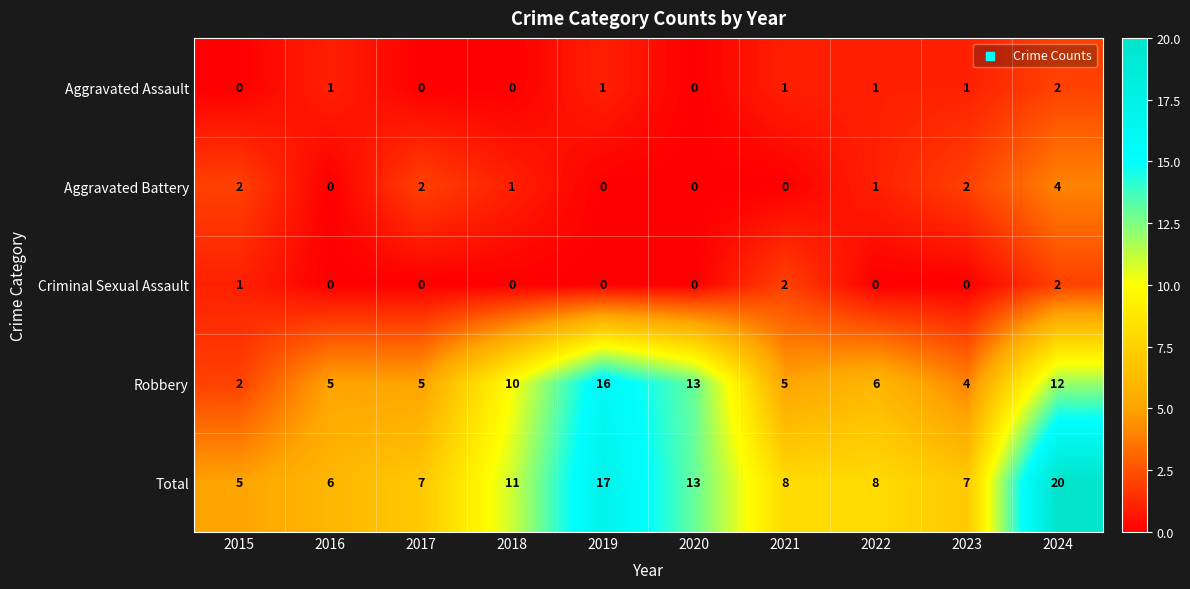

The Aggravated Battery series shows 2 at 2017. True or false?

True